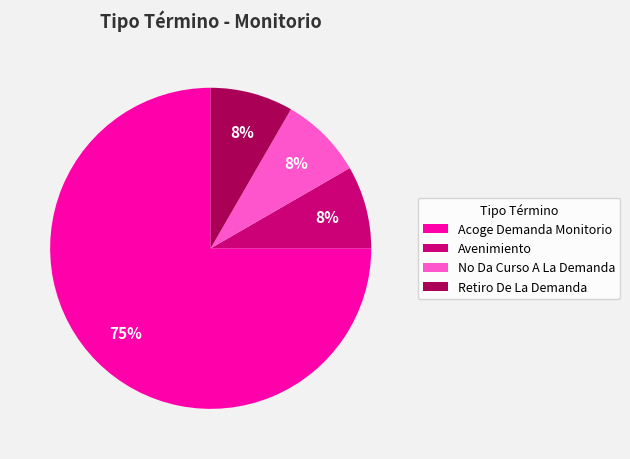

Approximately how many times larger is the value at No Da Curso A La Demanda compared to Avenimiento?

1.0